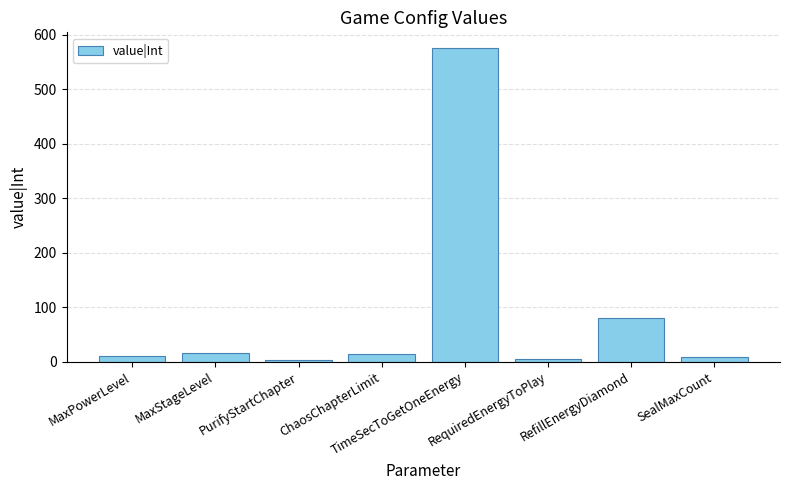

What is the difference between the maximum and minimum values?

572